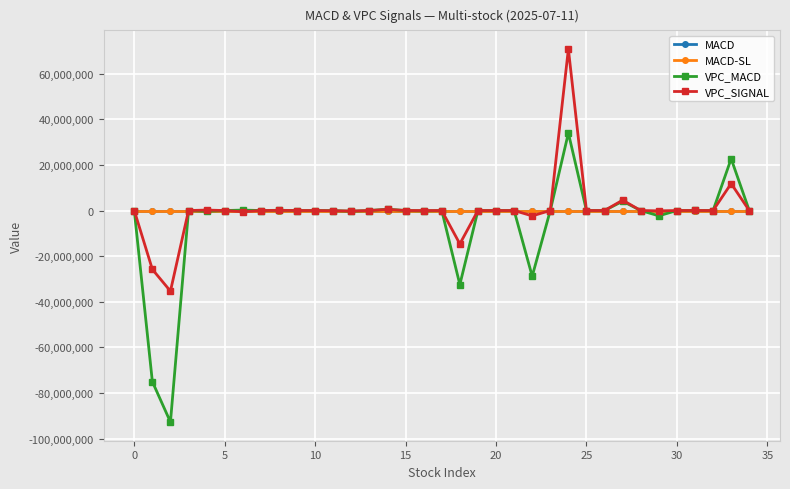

Count the number of categories in the chart.

35